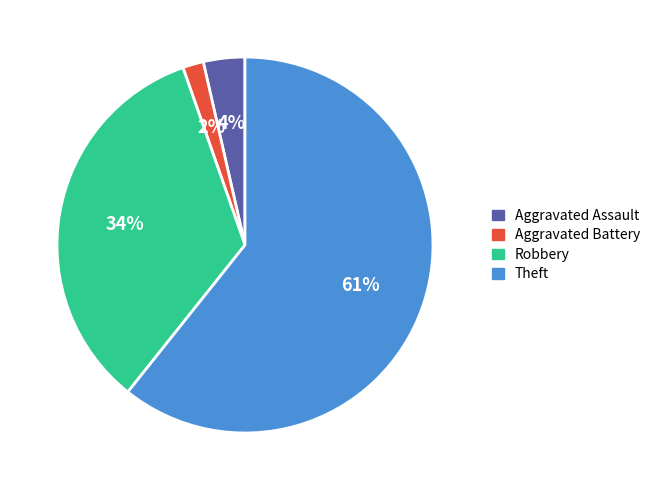

To the nearest percent, what is the average slice percentage?

25%